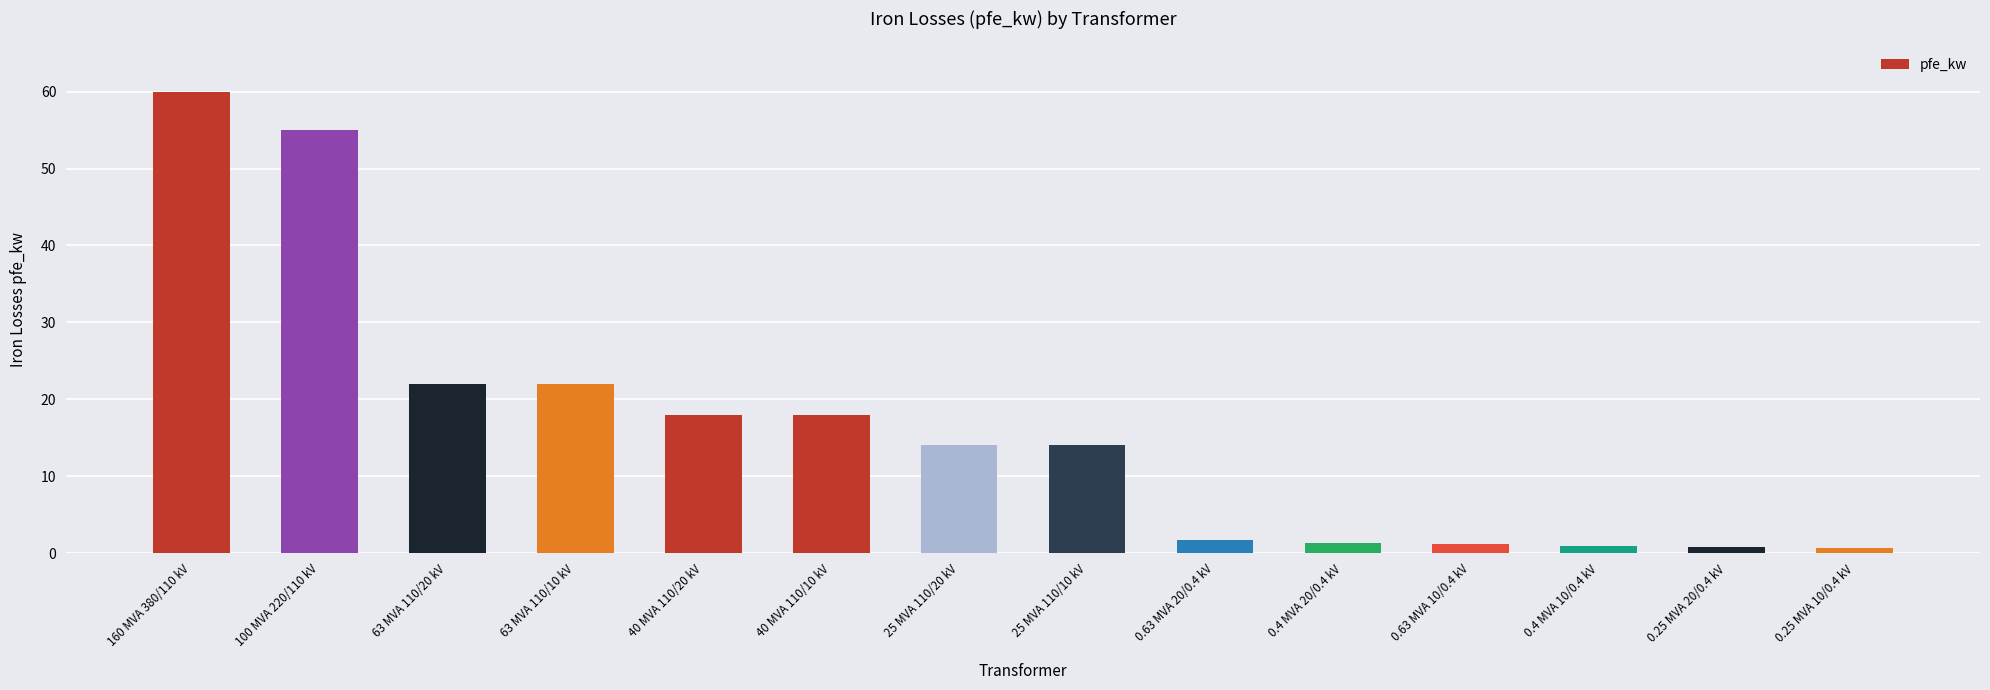

What is the change in value from 100 MVA 220/110 kV to 63 MVA 110/10 kV?

-33.0